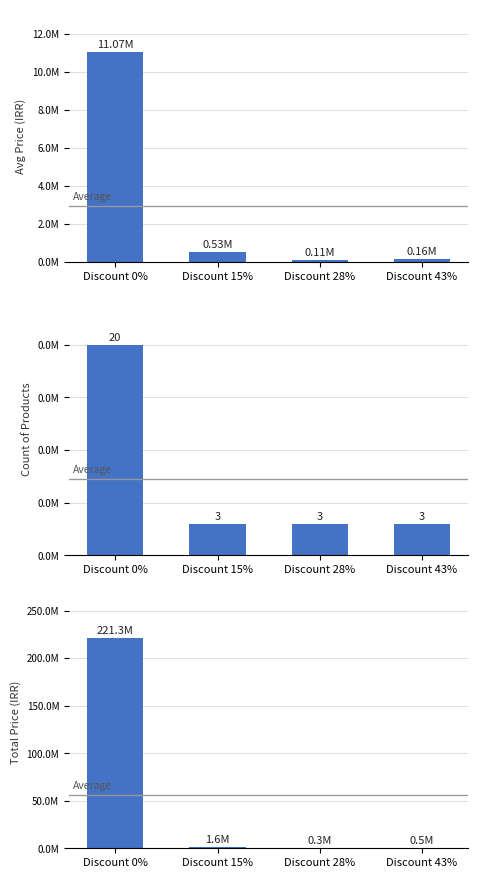

Is it true that the value at Discount 28% is 316100?

True